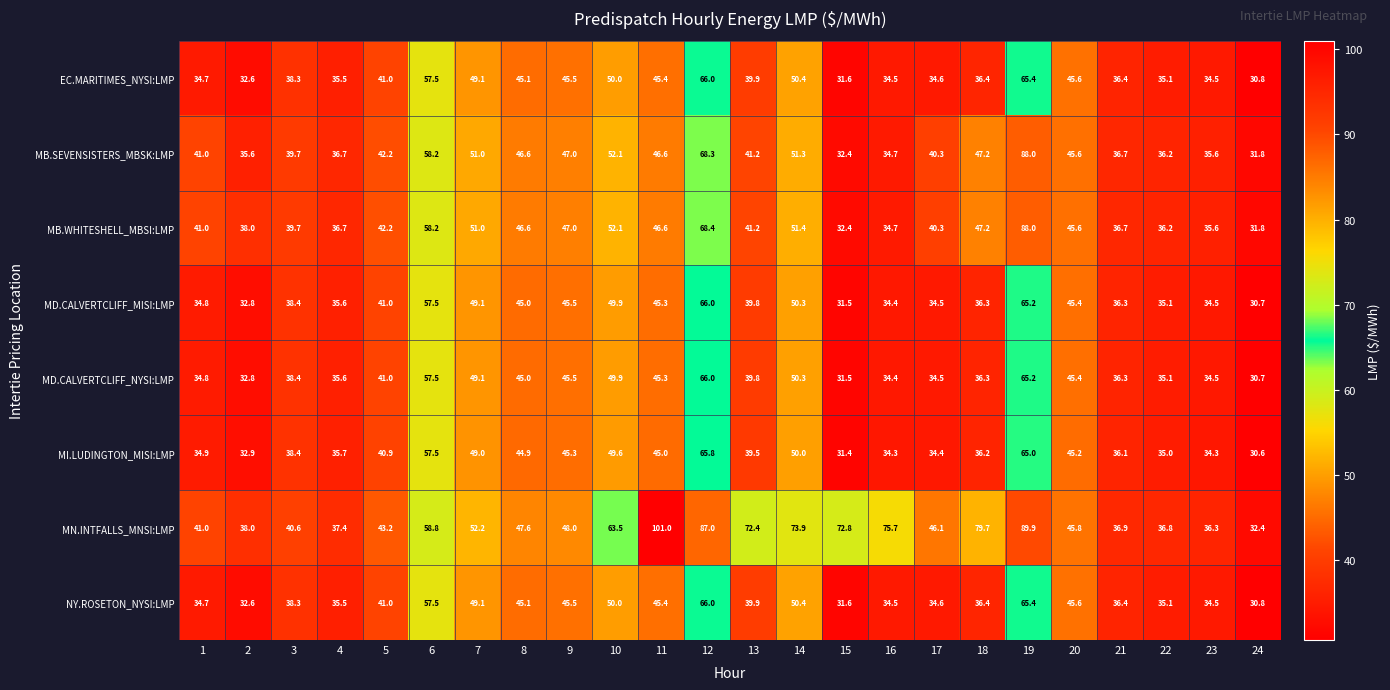

The value of MB.WHITESHELL_MBSI:LMP at 16 is 50.4. True or false?

False